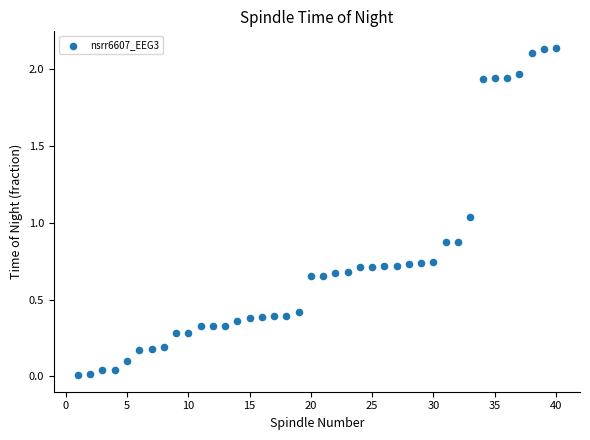

What is the range of X values (max minus min)?

39.0